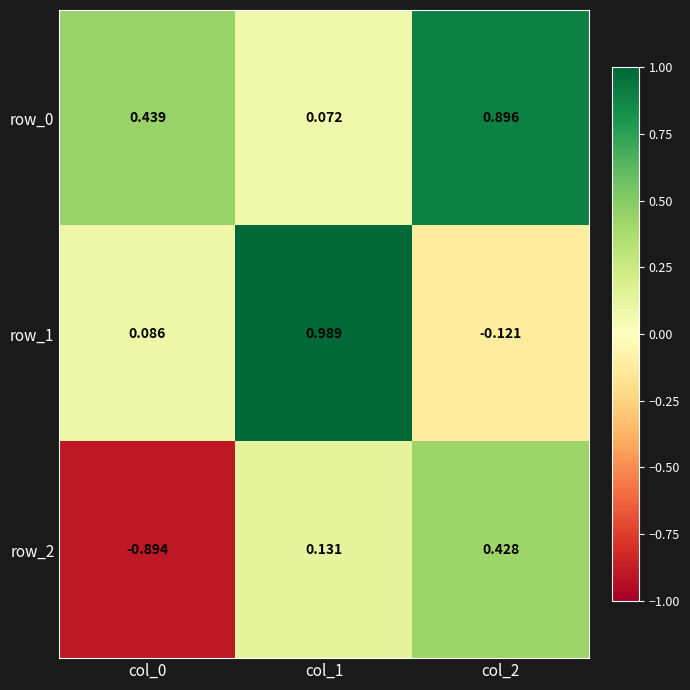

Where does the row_1 series first go above 0?

col_0